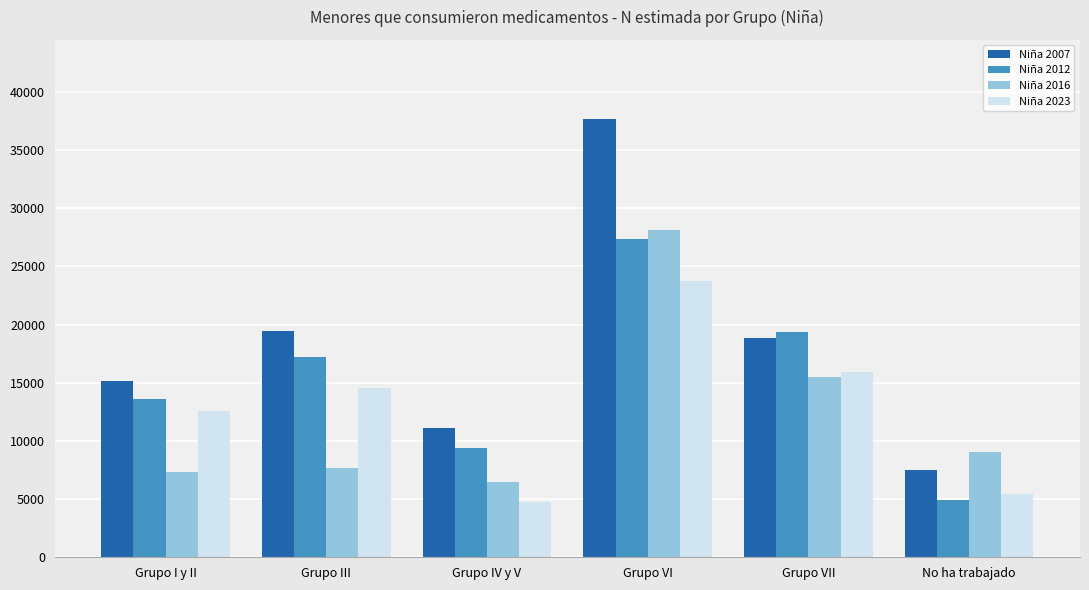

What is the value of the Niña 2023 bar at the 2nd from the left?

14522